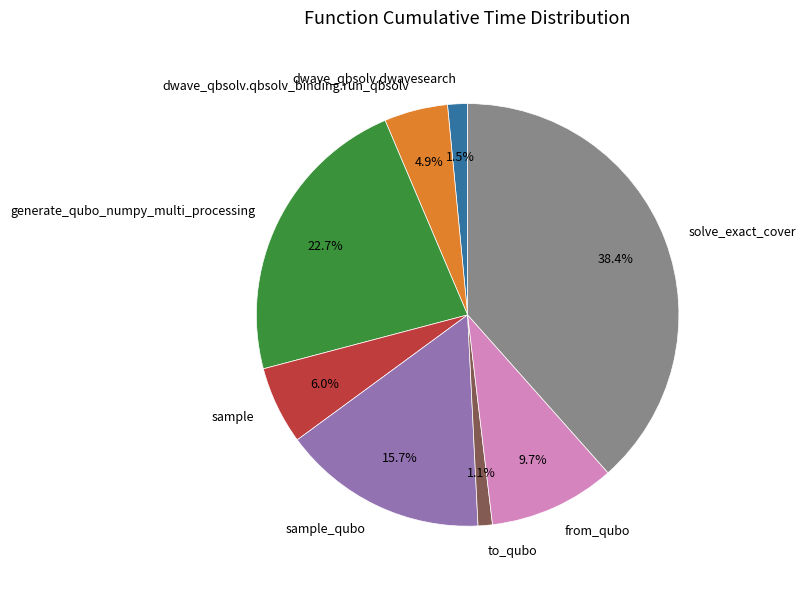

How many segments does this pie chart have?

8